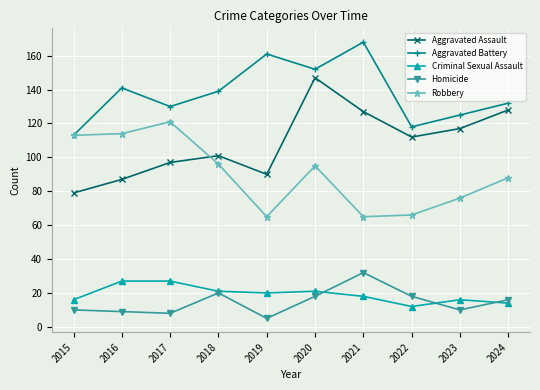

At 2017, list the series in order from largest to smallest.

Aggravated Battery, Robbery, Aggravated Assault, Criminal Sexual Assault, Homicide